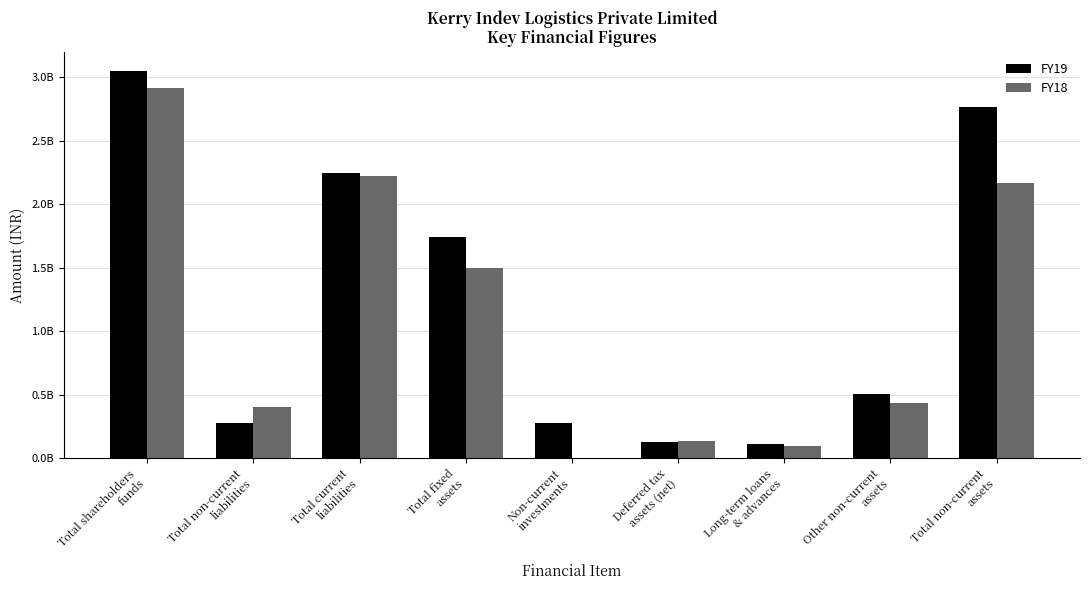

Reading left to right, extract all data points from this chart.

FY19: Total shareholders
funds=3047924000	Total non-current
liabilities=279025000	Total current
liabilities=2246190000	Total fixed
assets=1742487000	Non-current
investments=279329000	Deferred tax
assets (net)=124944000	Long-term loans
& advances=113283000	Other non-current
assets=507153000	Total non-current
assets=2767196000
FY18: Total shareholders
funds=2916001000	Total non-current
liabilities=400950000	Total current
liabilities=2221747000	Total fixed
assets=1495412000	Non-current
investments=2470000	Deferred tax
assets (net)=135772000	Long-term loans
& advances=98497000	Other non-current
assets=436194000	Total non-current
assets=2168345000